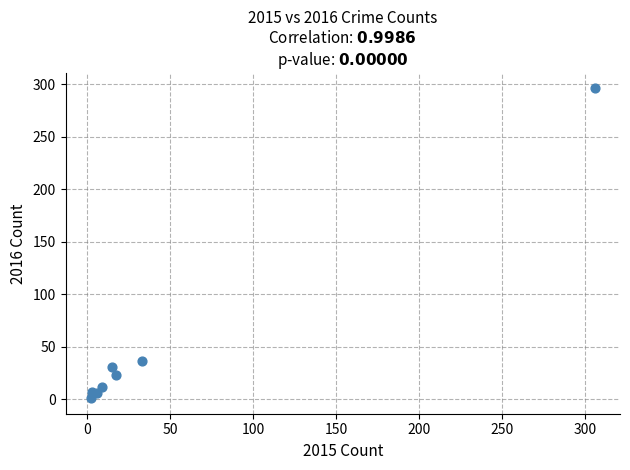

What Y value in the scatter plot is closest to 148?

36